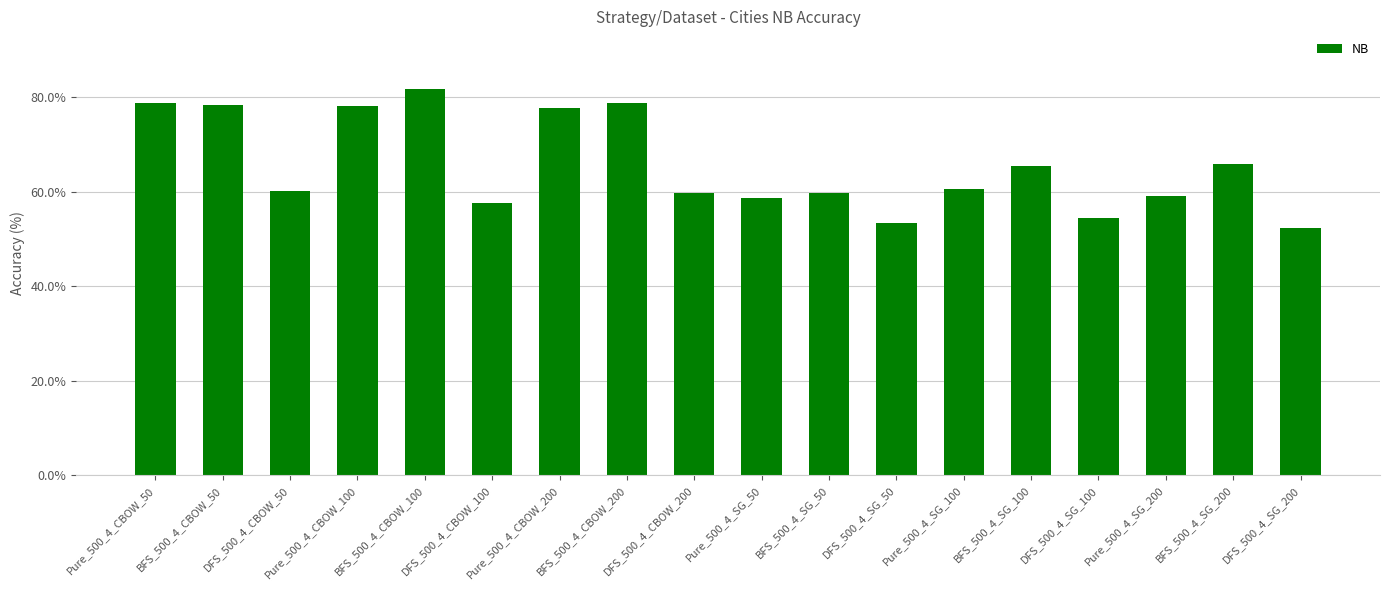

Does the chart contain any negative values?

No